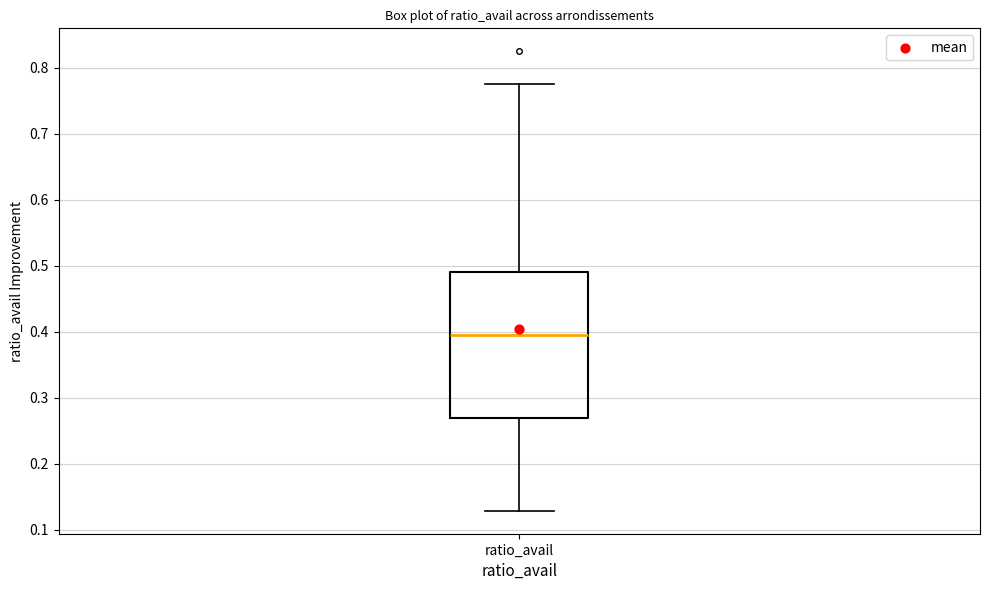

Transcribe this box plot: give where the median line is, the range the box spans, and where the two whiskers end, as read against the y-axis. The values are not printed on the chart, so give them approximately, as read against the axis.

median 0.39, box 0.27 to 0.49, whiskers 0.13 to 0.78